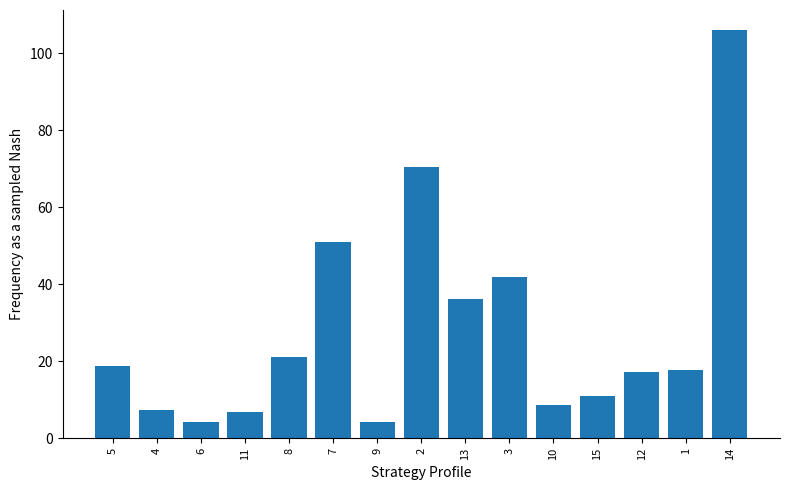

Where does the data first go above 17?

5